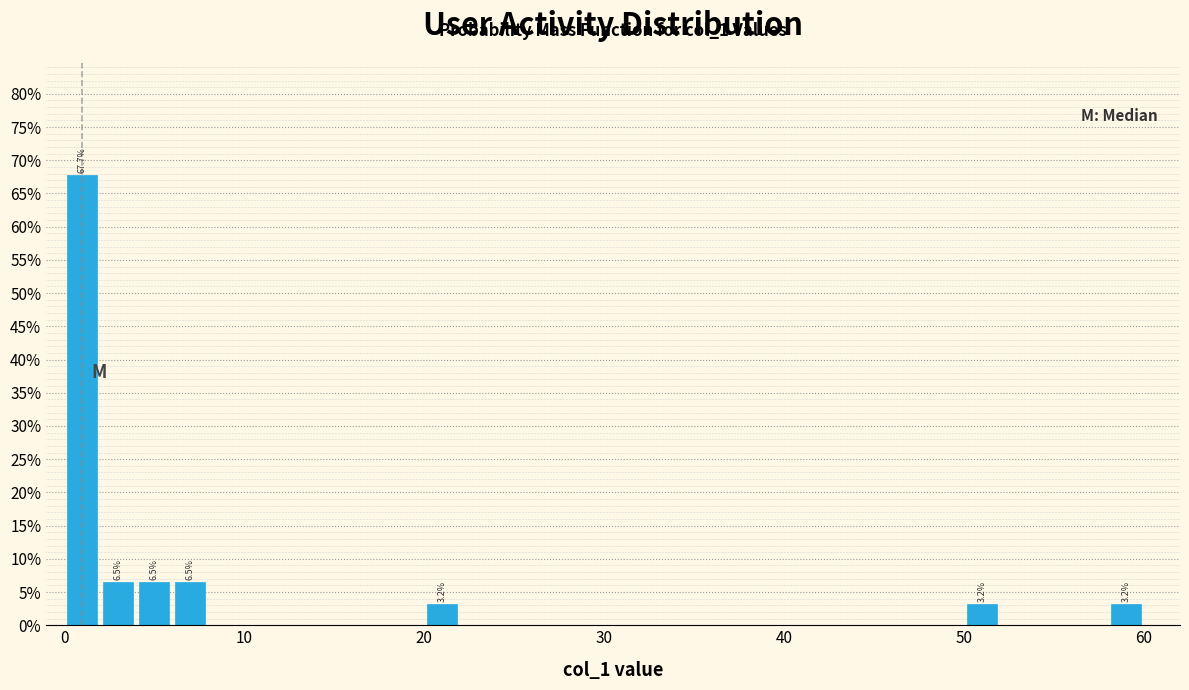

Around what value on the x-axis is the tallest bar? Give the approximate position of its centre, as read against the axis.

1